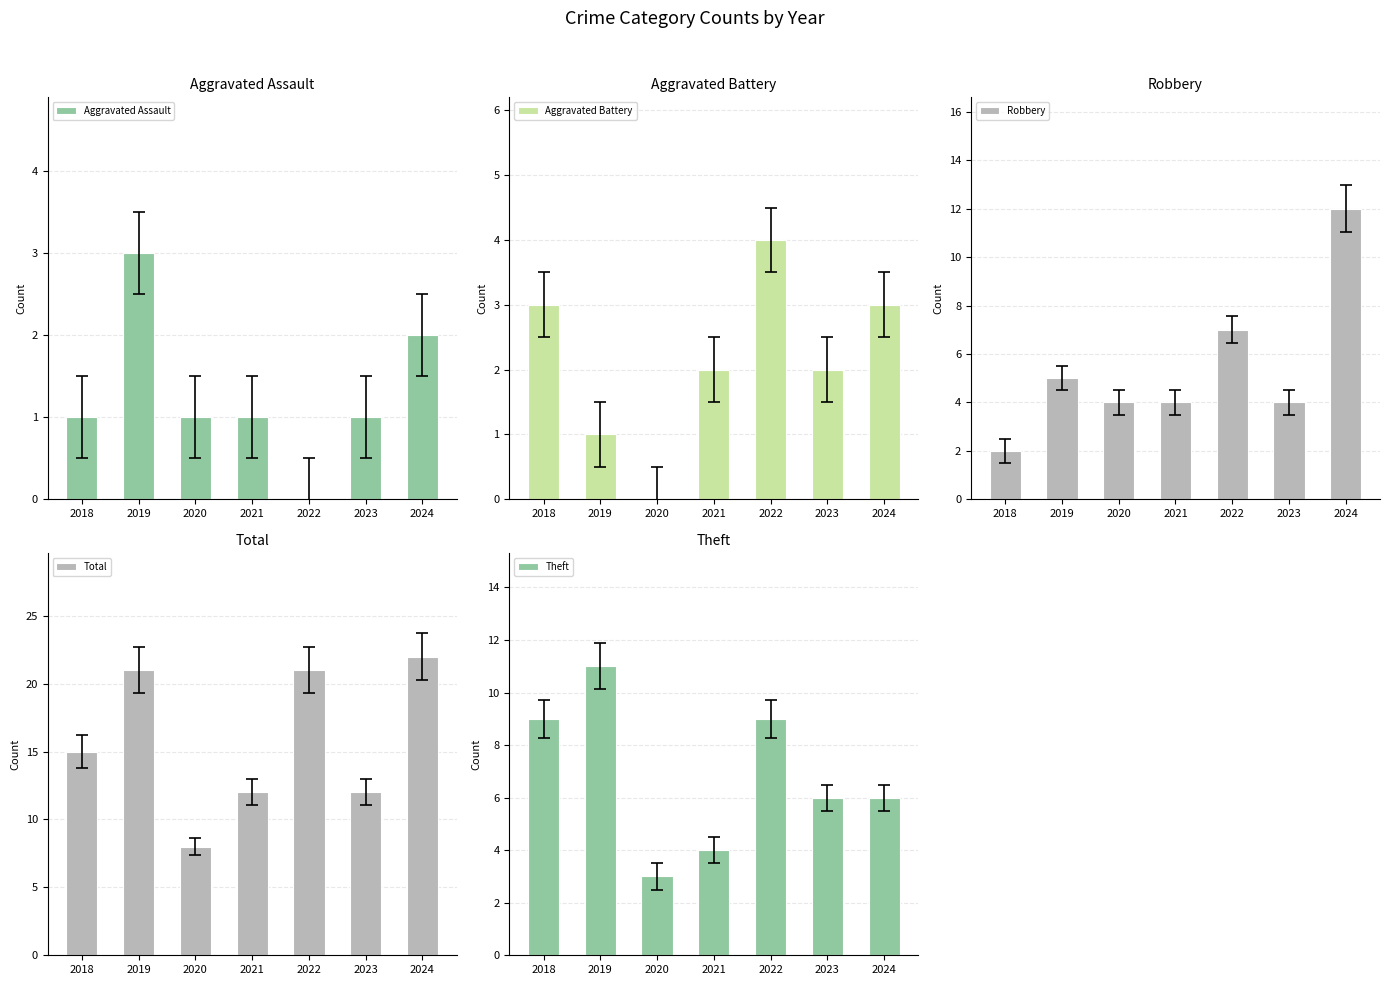

At how many categories does at least one series exceed 5?

7